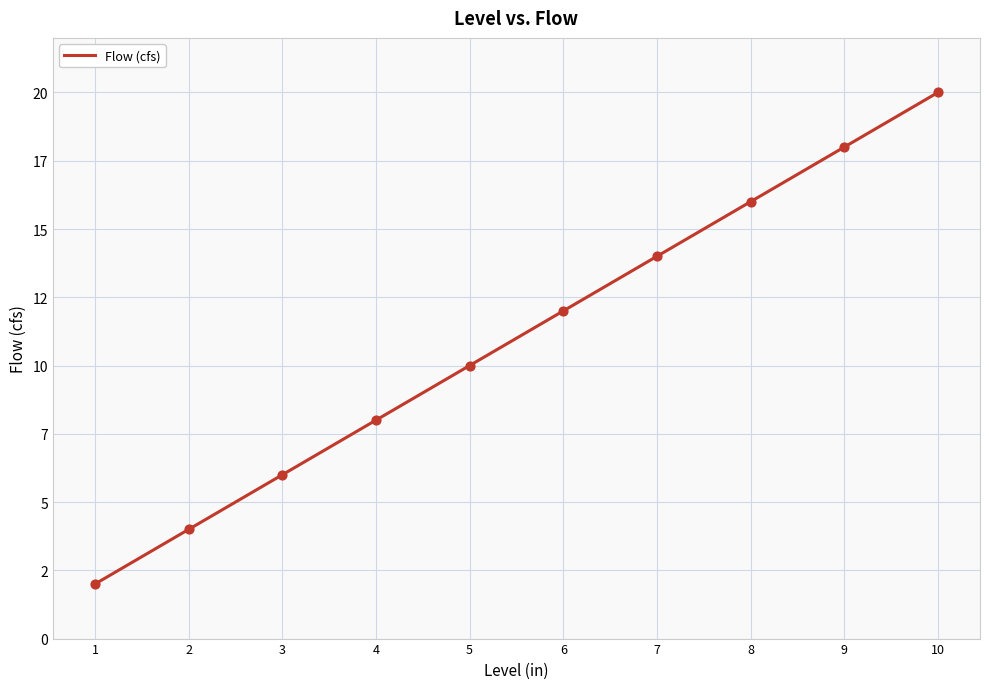

Is this an area chart (filled region under the line)?

No